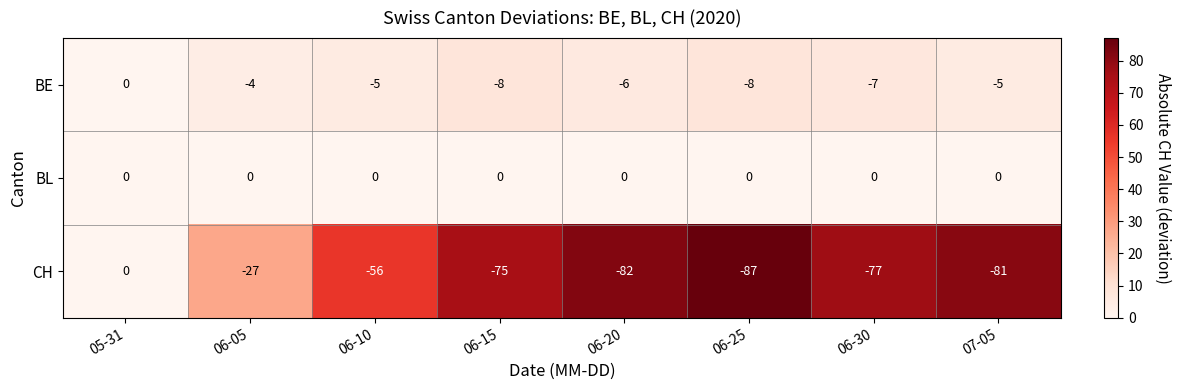

Rank the series at 06-30 from lowest to highest value.

CH, BE, BL